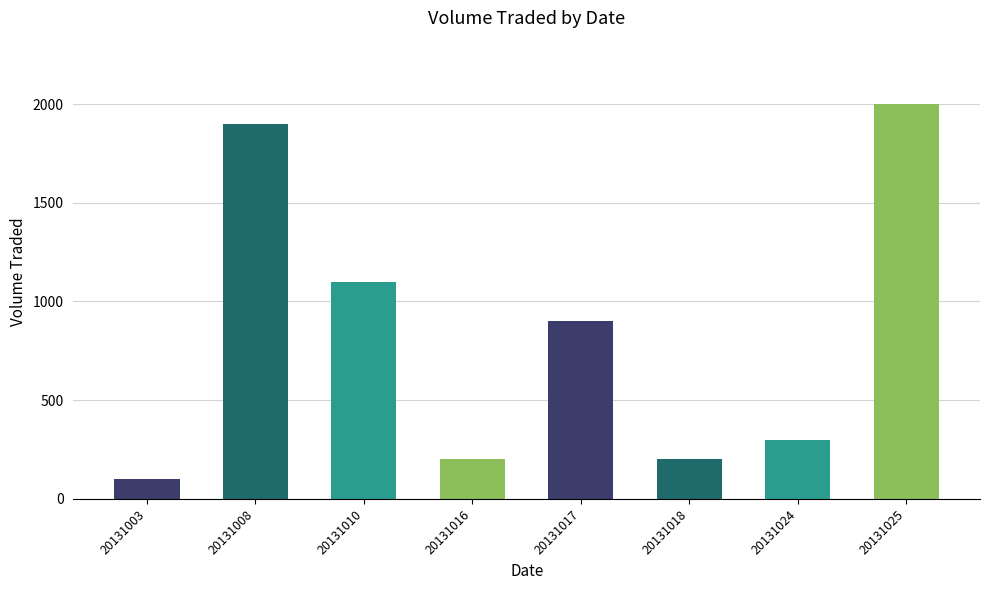

The value at 20131018 is 64. True or false?

False